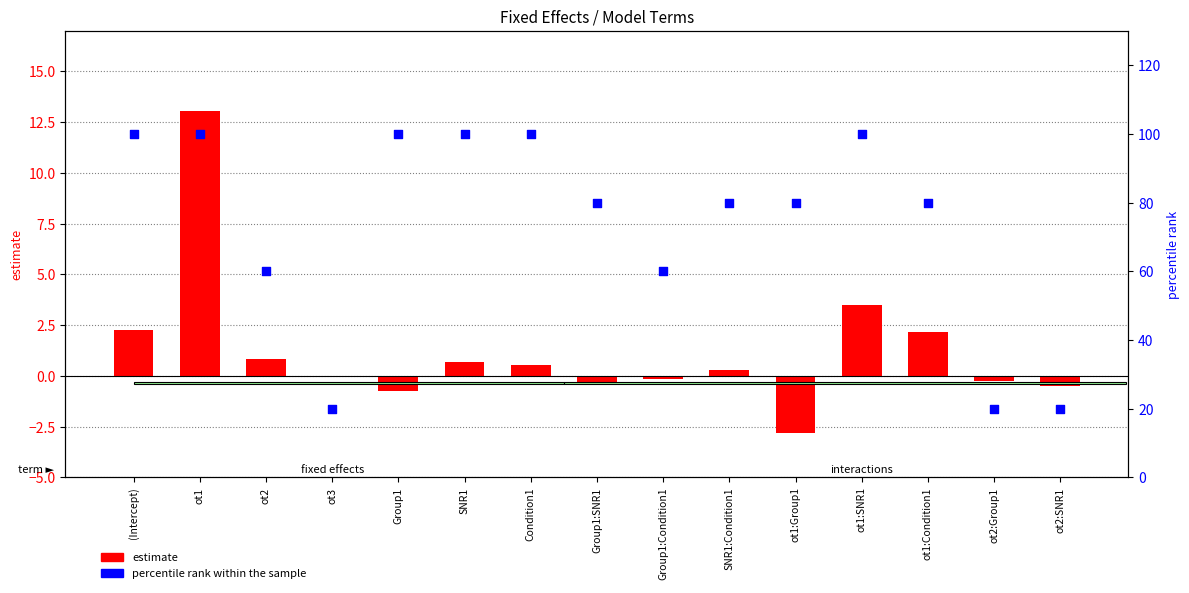

At which category is the sum across all series the highest?

ot1